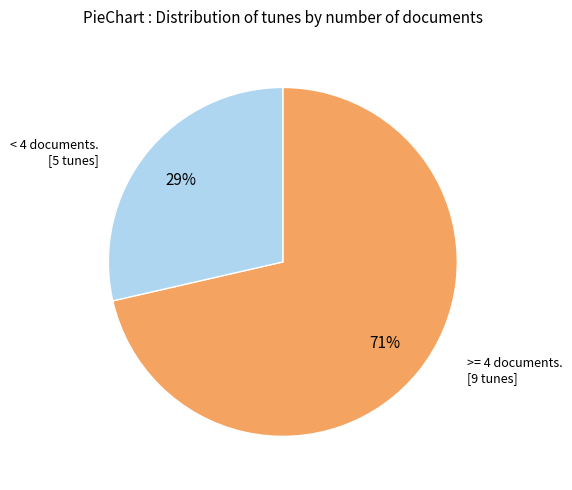

To the nearest percent, what is the average slice percentage?

50%